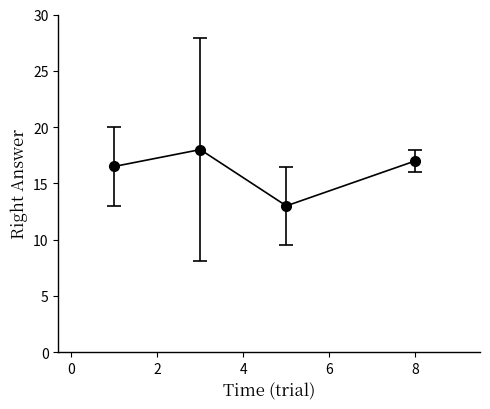

What is the maximum value shown in the chart?

18.0